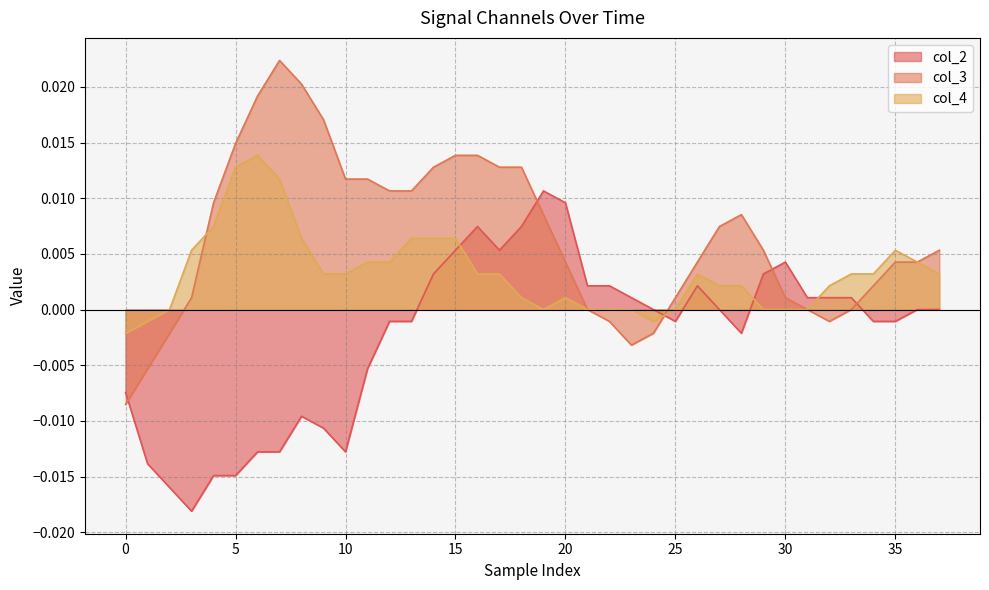

At which category does col_4 reach its first local valley?

19